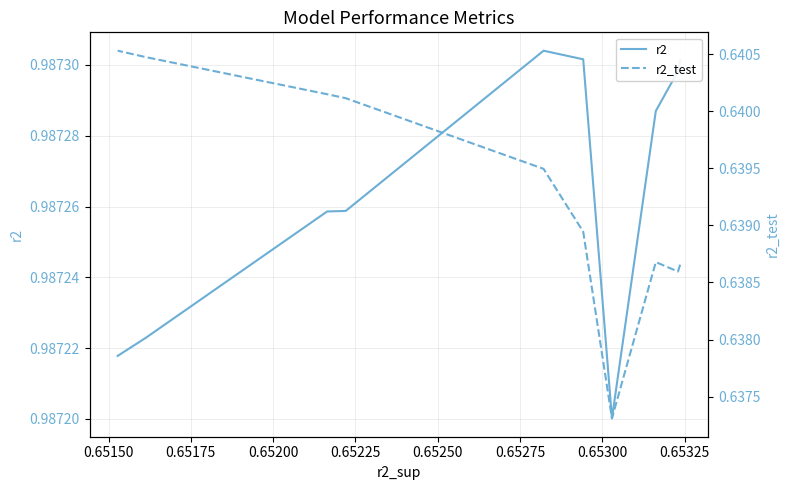

How many data points does each series have?

10